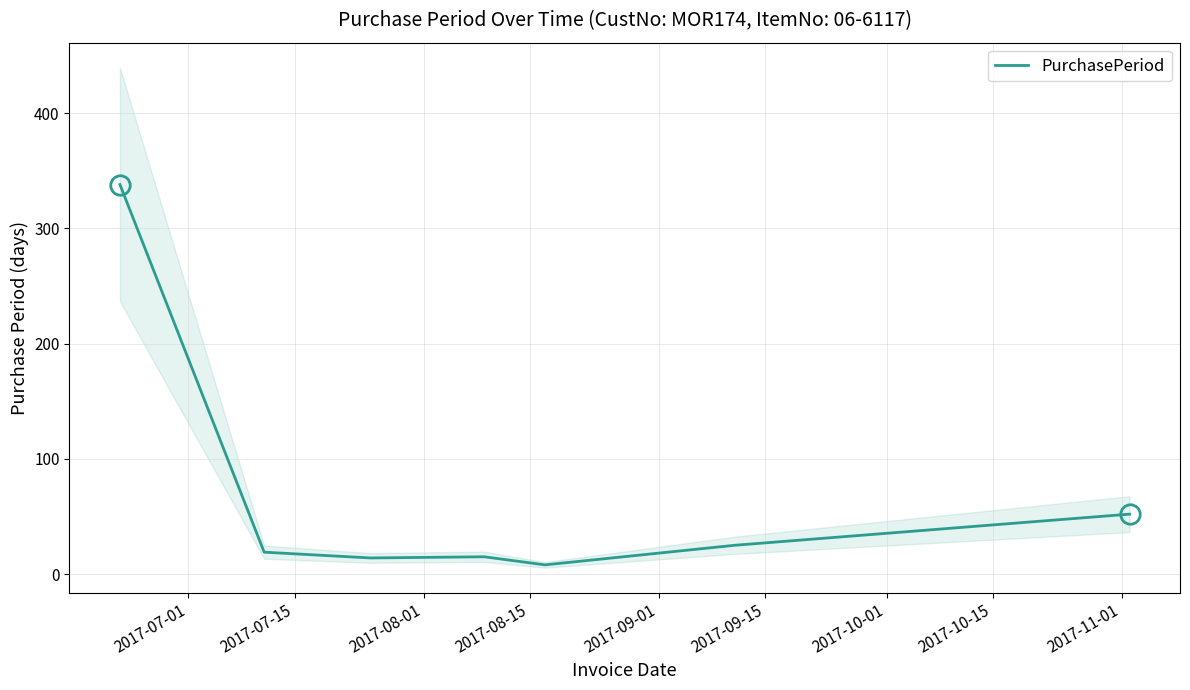

What is the average value?

67